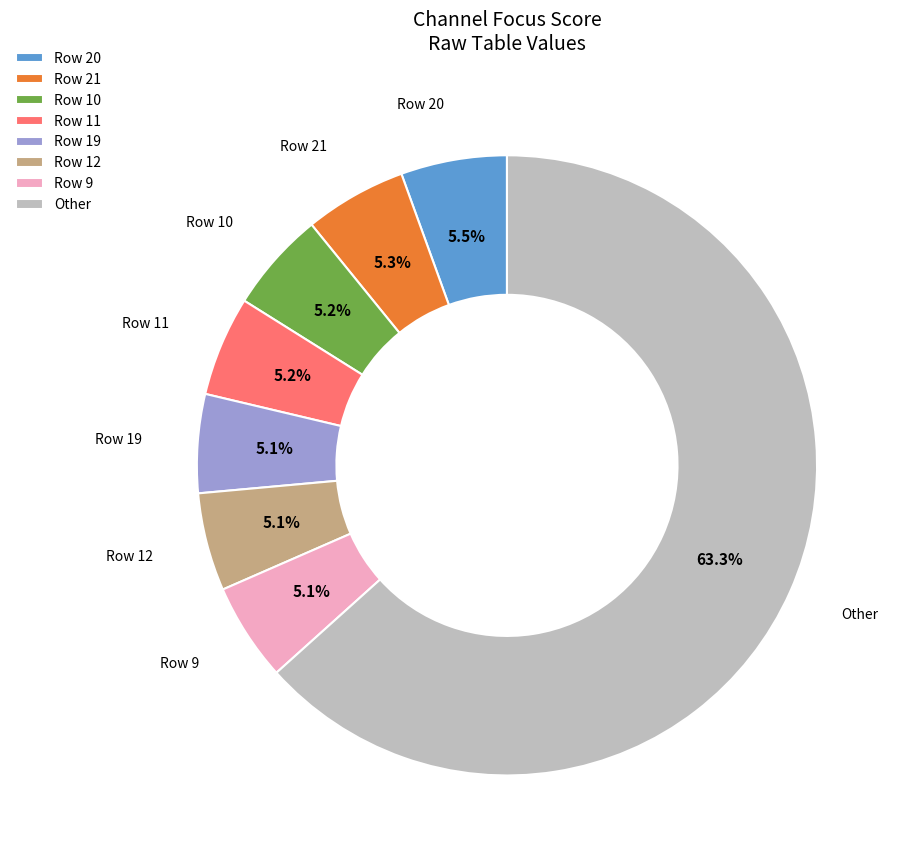

What is the largest slice in the pie chart?

Other